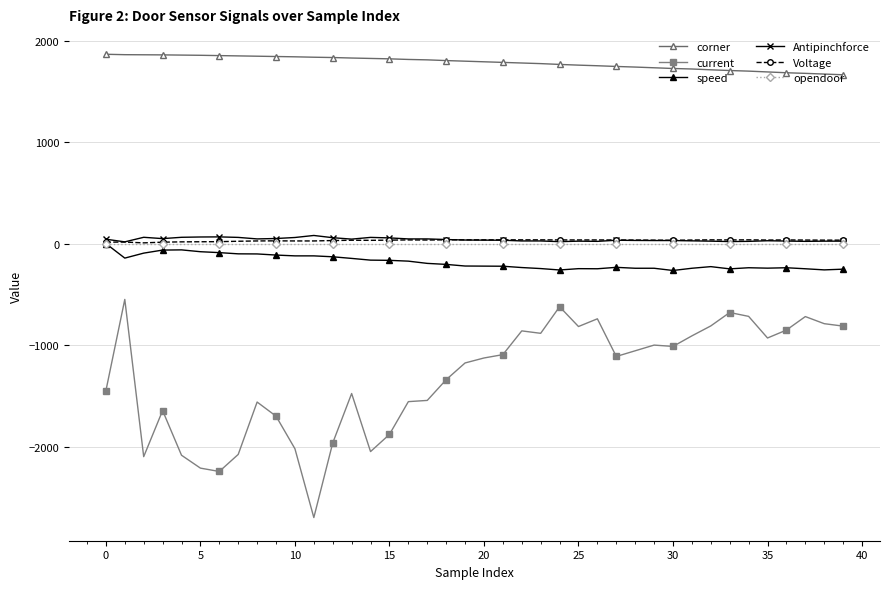

True or false: opendoor and corner intersect in this chart.

False